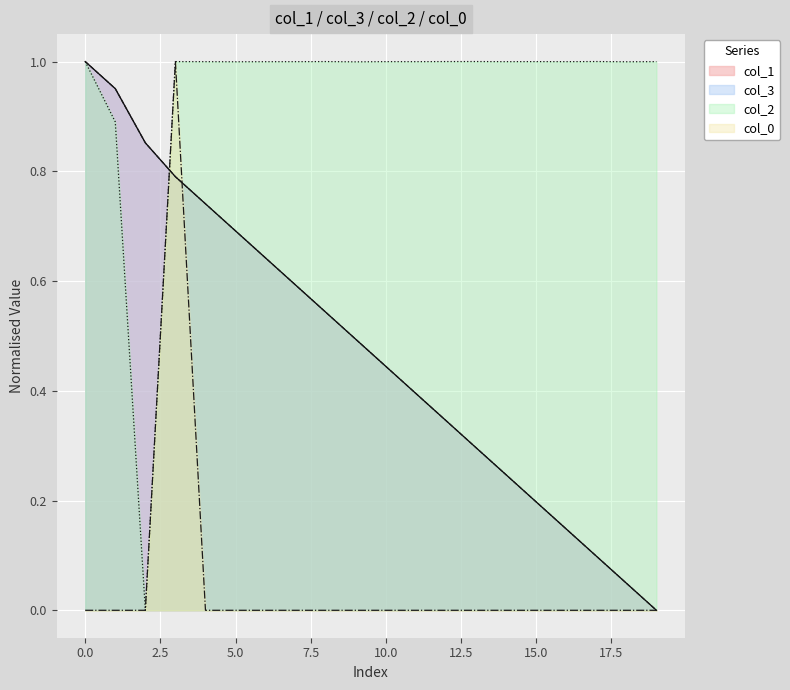

The col_3 series shows 0.5 at 5.0. True or false?

False